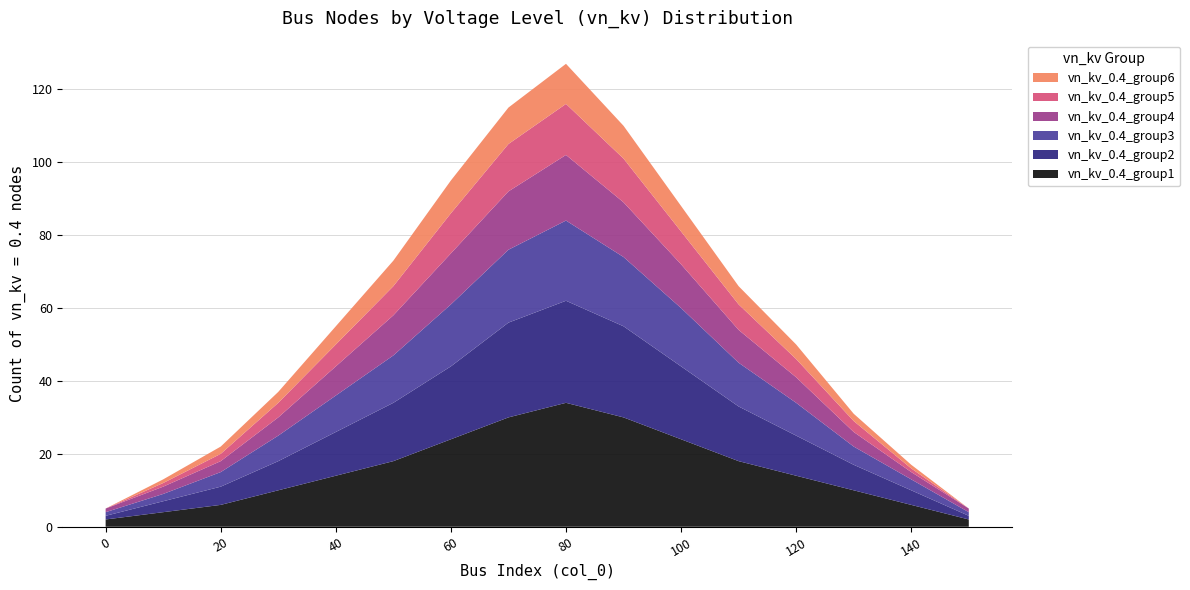

Reading right to left, what are all the values shown in this chart?

vn_kv_0.4_group1: 2	6	10	14	18	24	30	34	30	24	18	14	10	6	4	2
vn_kv_0.4_group2: 1	4	7	11	15	20	25	28	26	20	16	12	8	5	3	1
vn_kv_0.4_group3: 1	3	5	9	12	16	19	22	20	17	13	10	7	4	2	1
vn_kv_0.4_group4: 1	2	4	7	9	12	15	18	16	14	11	8	5	3	2	1
vn_kv_0.4_group5: 0	1	3	5	7	9	12	14	13	11	8	6	4	2	1	0
vn_kv_0.4_group6: 0	1	2	4	5	7	9	11	10	9	7	5	3	2	1	0